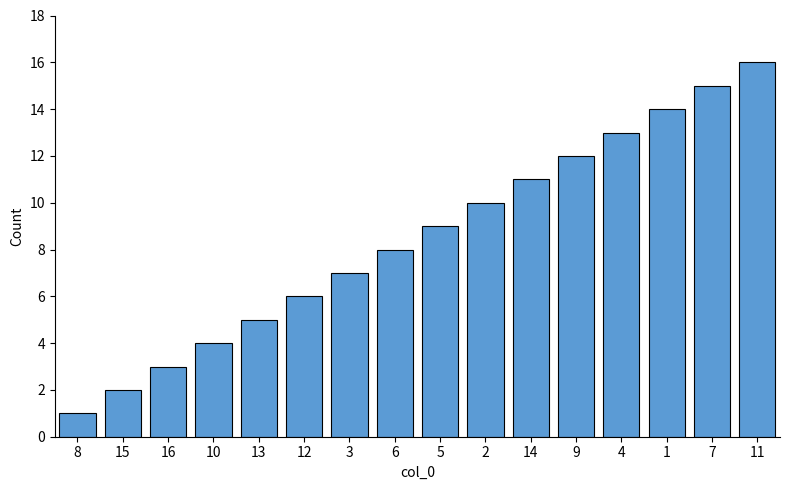

What is the sum of all values?

136